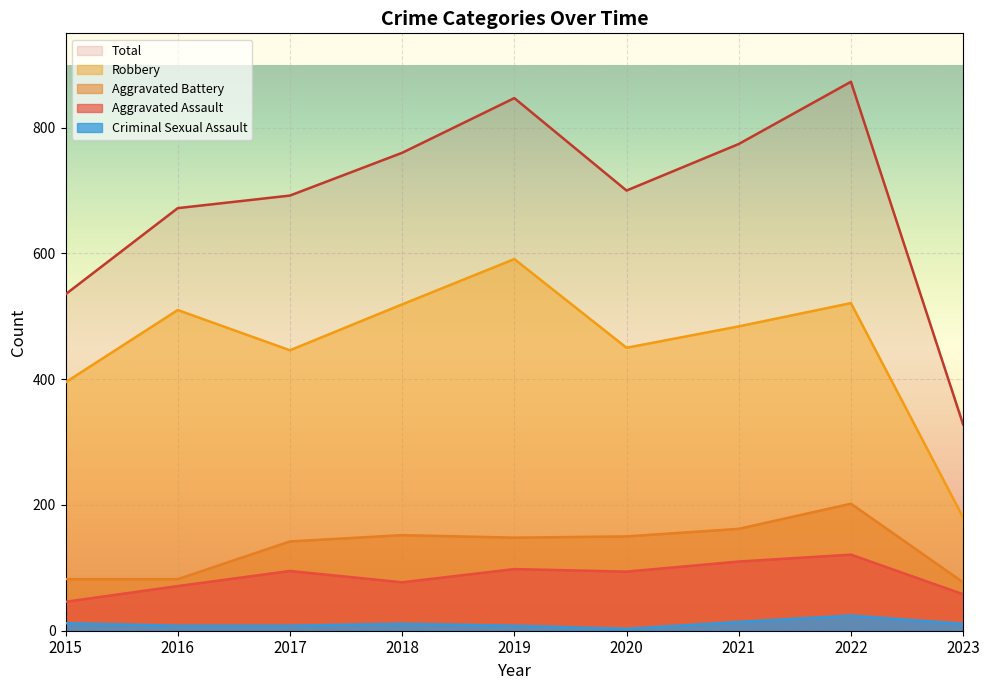

Which category has the lowest value in the Aggravated Battery series?

2023